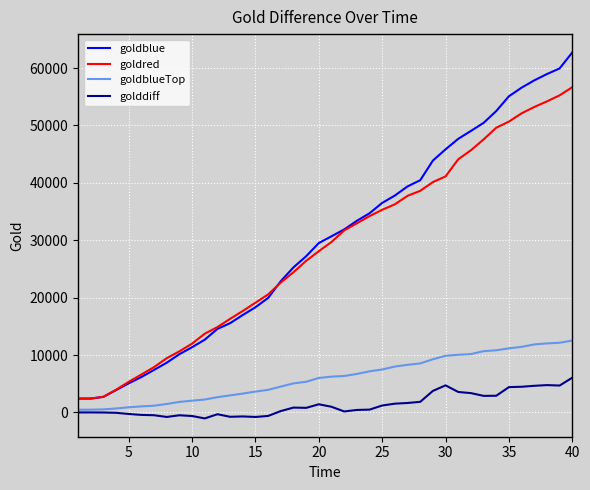

Which series has the largest total across all categories?

goldblue